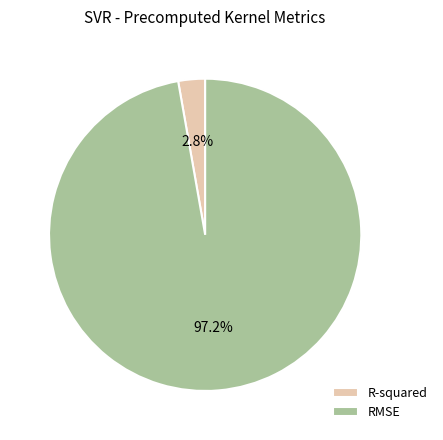

To the nearest percent, what percentage of the pie is R-squared?

3%